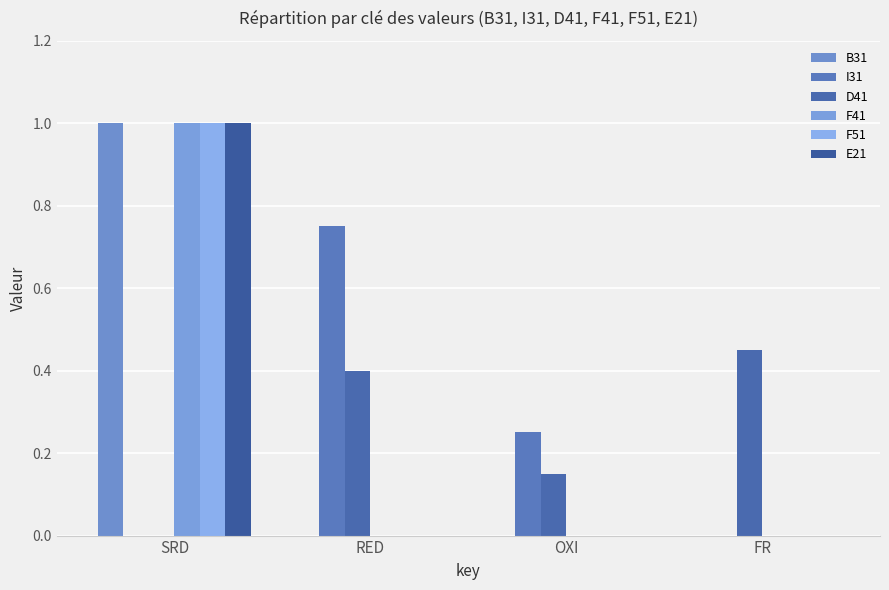

What are all the series names shown in the legend?

B31, I31, D41, F41, F51, E21